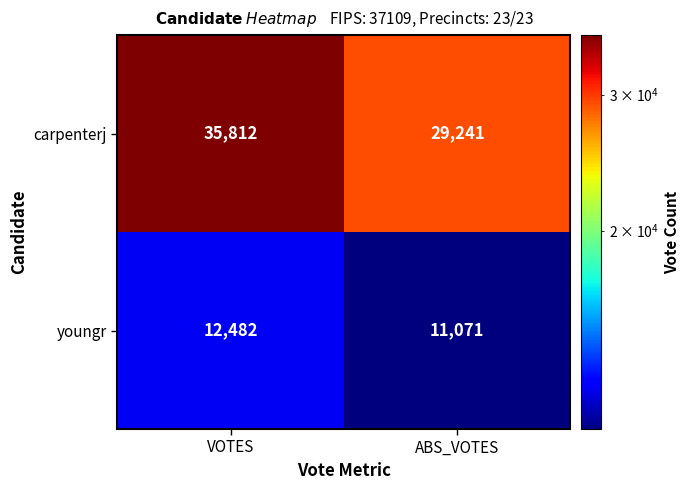

Which category has the lowest value in the youngr series?

ABS_VOTES